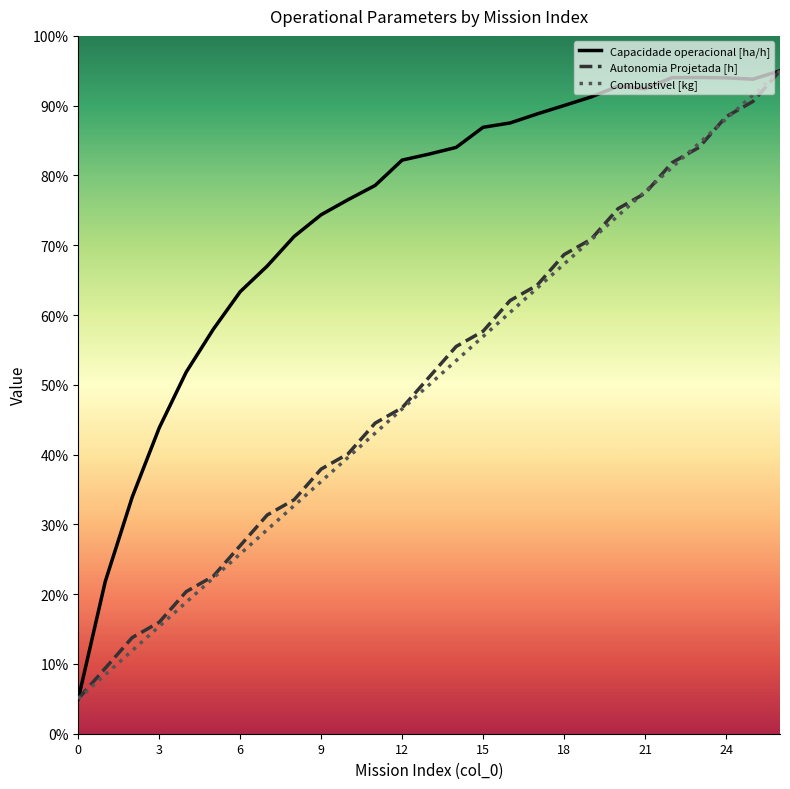

Which category has the highest value across all series?

26